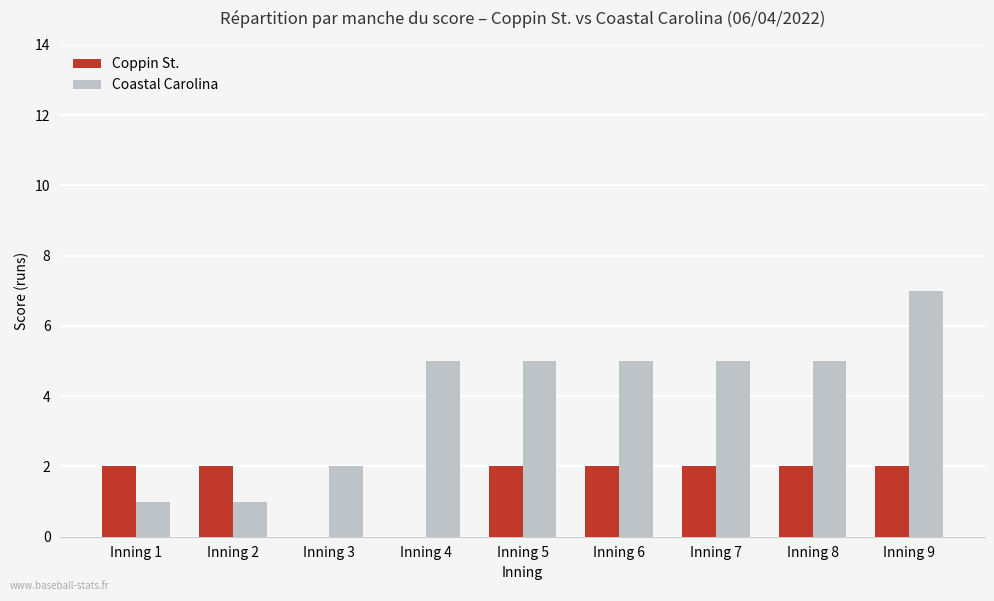

Which series has the largest total across all categories?

Coastal Carolina